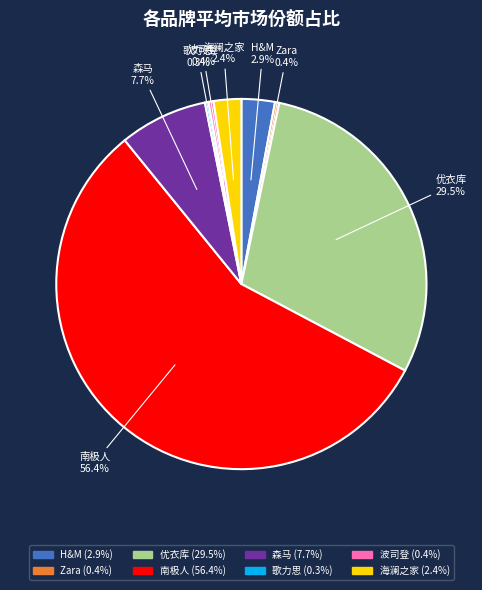

To the nearest percent, what percentage of the pie is 南极人?

56%